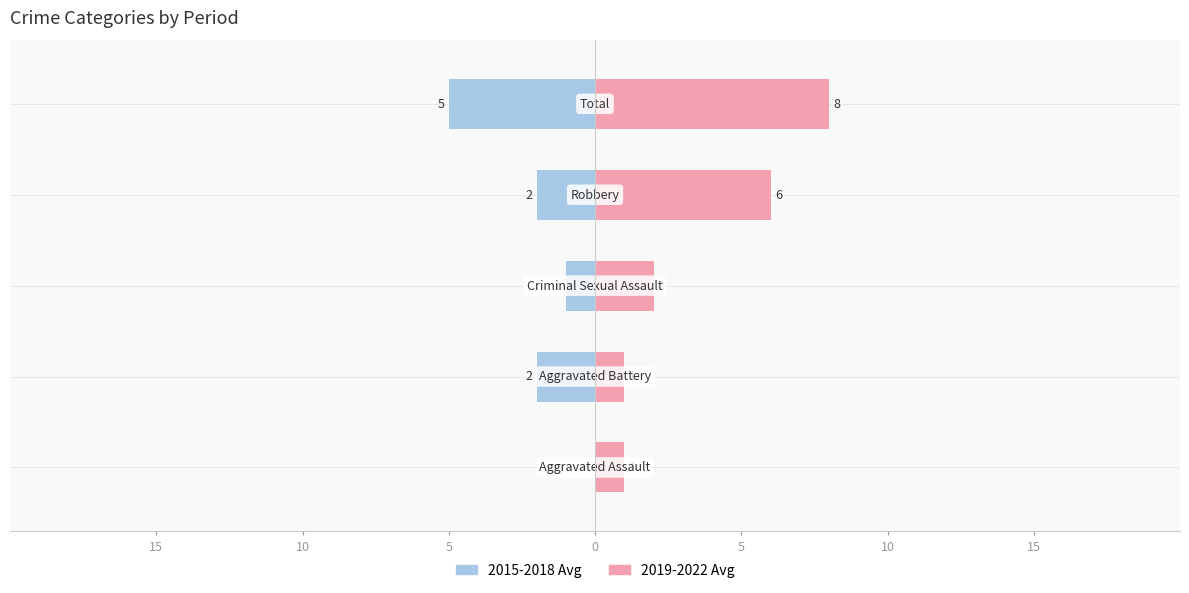

How many series are shown in this chart?

2